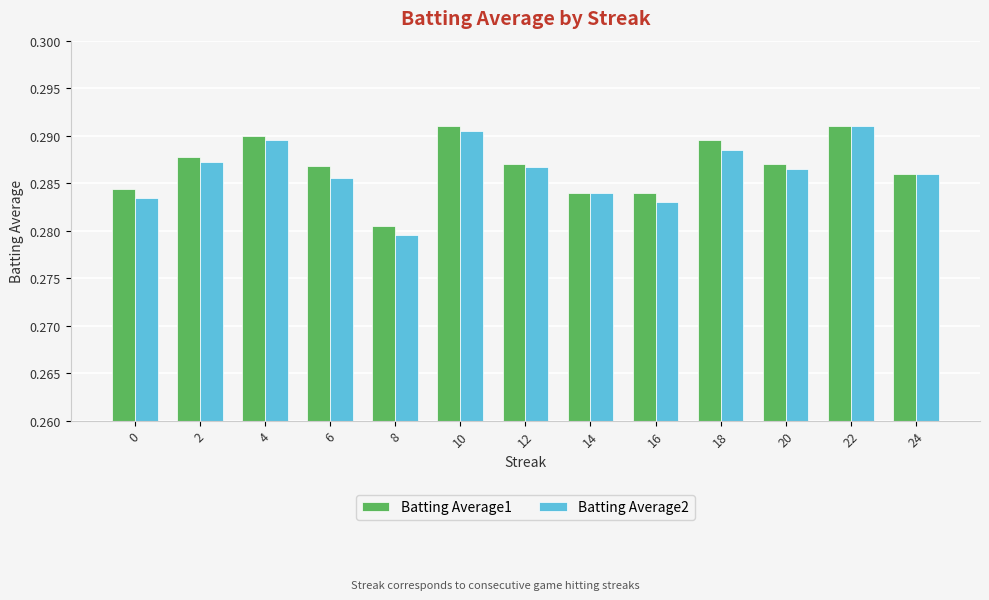

Which series has the largest total across all categories?

Batting Average1